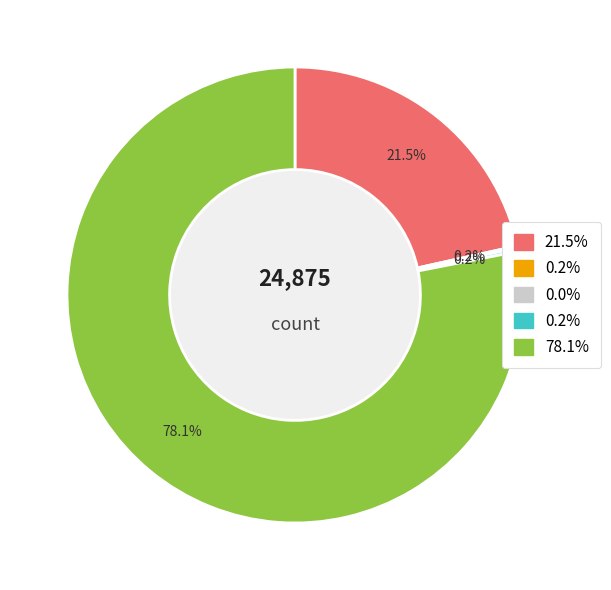

Which has a higher value, count or countCurrentSuspected?

count